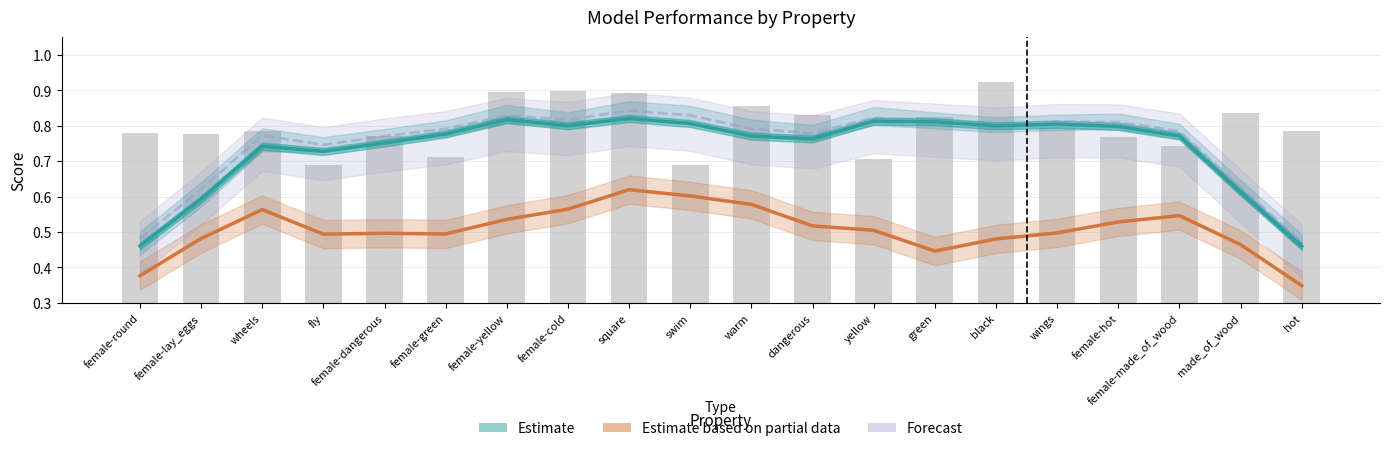

At which label does Estimate based on partial data reach its minimum?

hot